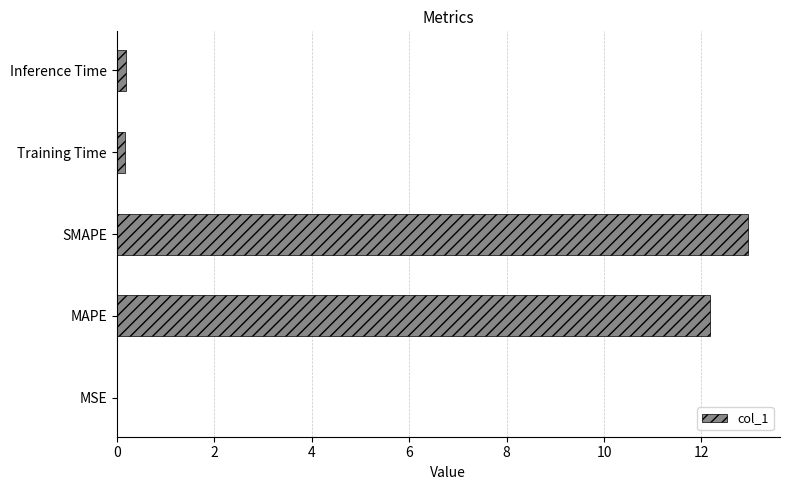

What is the maximum value shown in the chart?

13.0